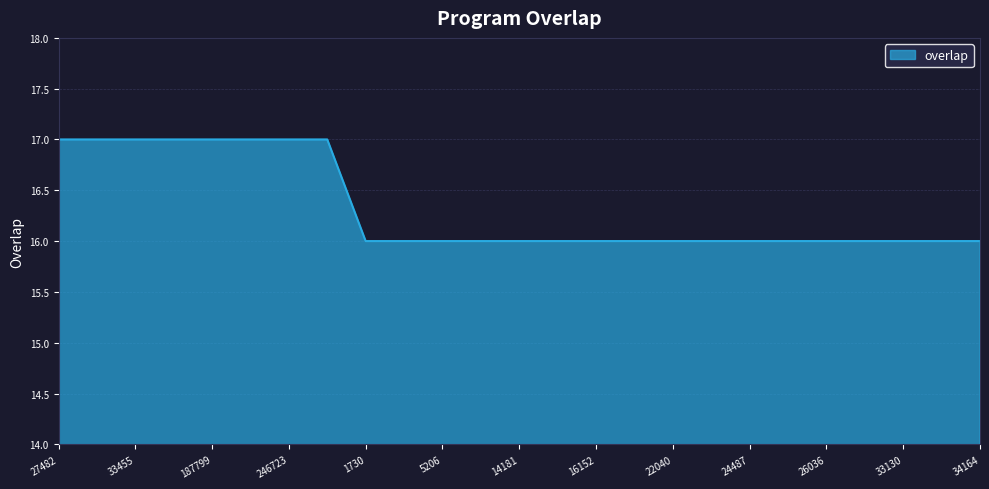

What is the maximum value shown in the chart?

17